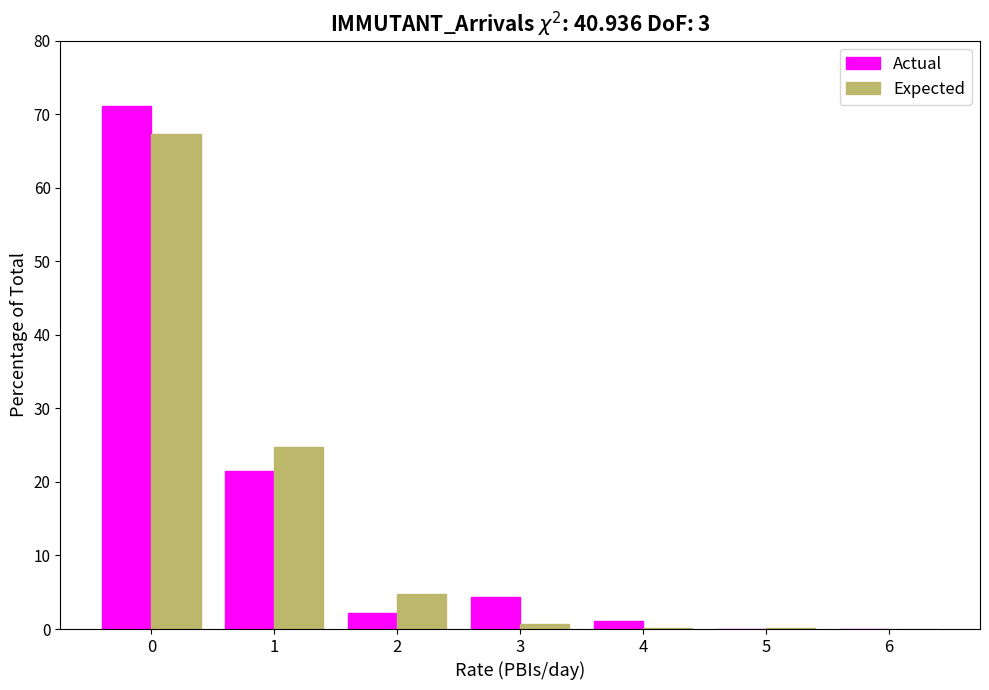

What is the sum of all Actual values?

100.3